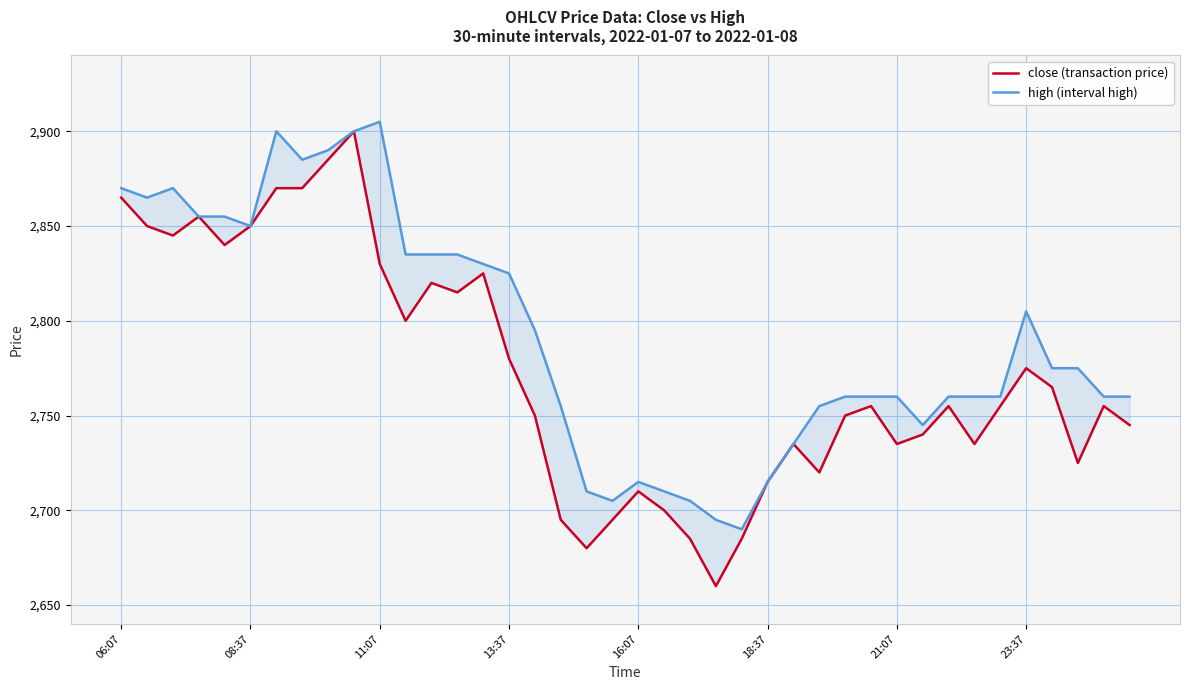

Count the number of categories in the chart.

40